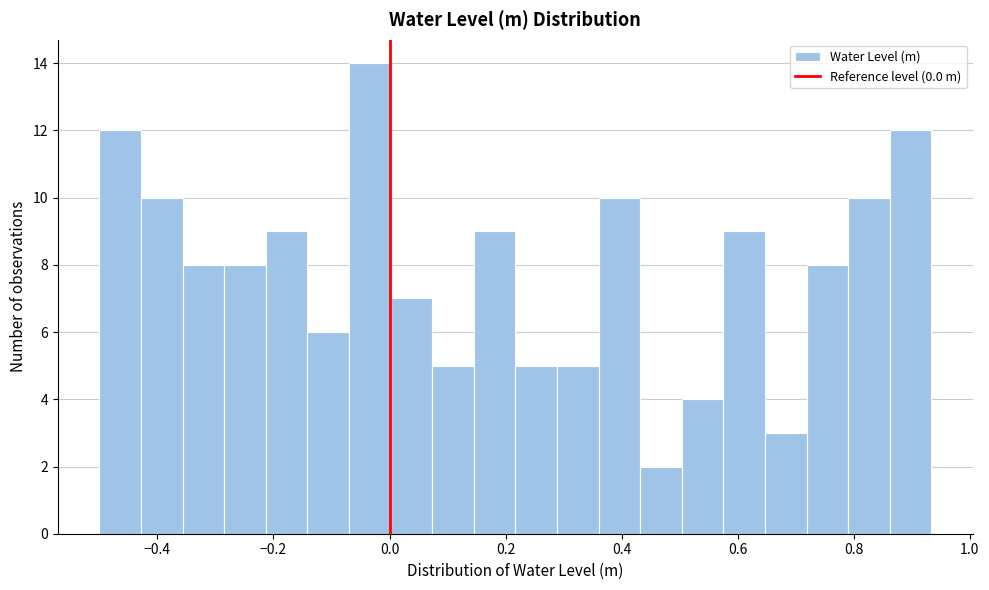

Around what value on the x-axis is the tallest bar? Give the approximate position of its centre, as read against the axis.

-0.04